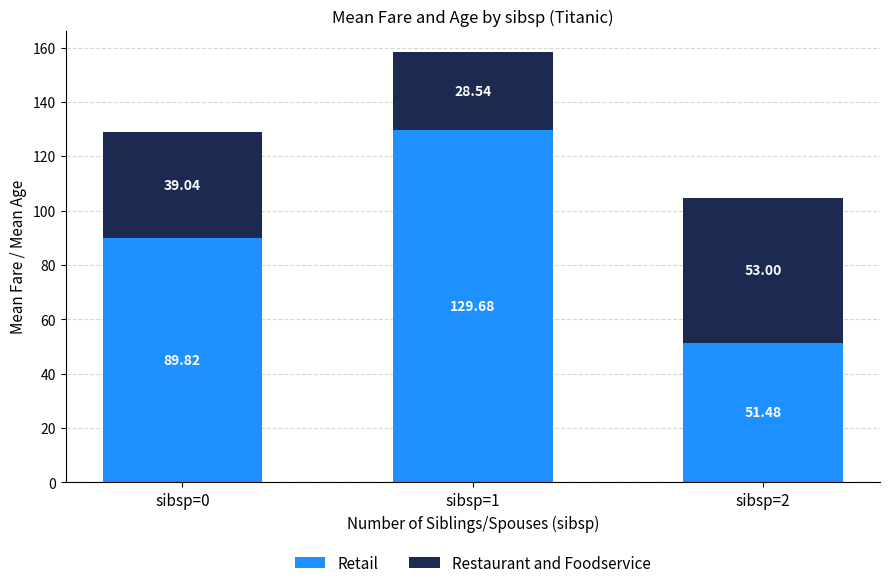

What is the total value across all series at sibsp=0?

128.9